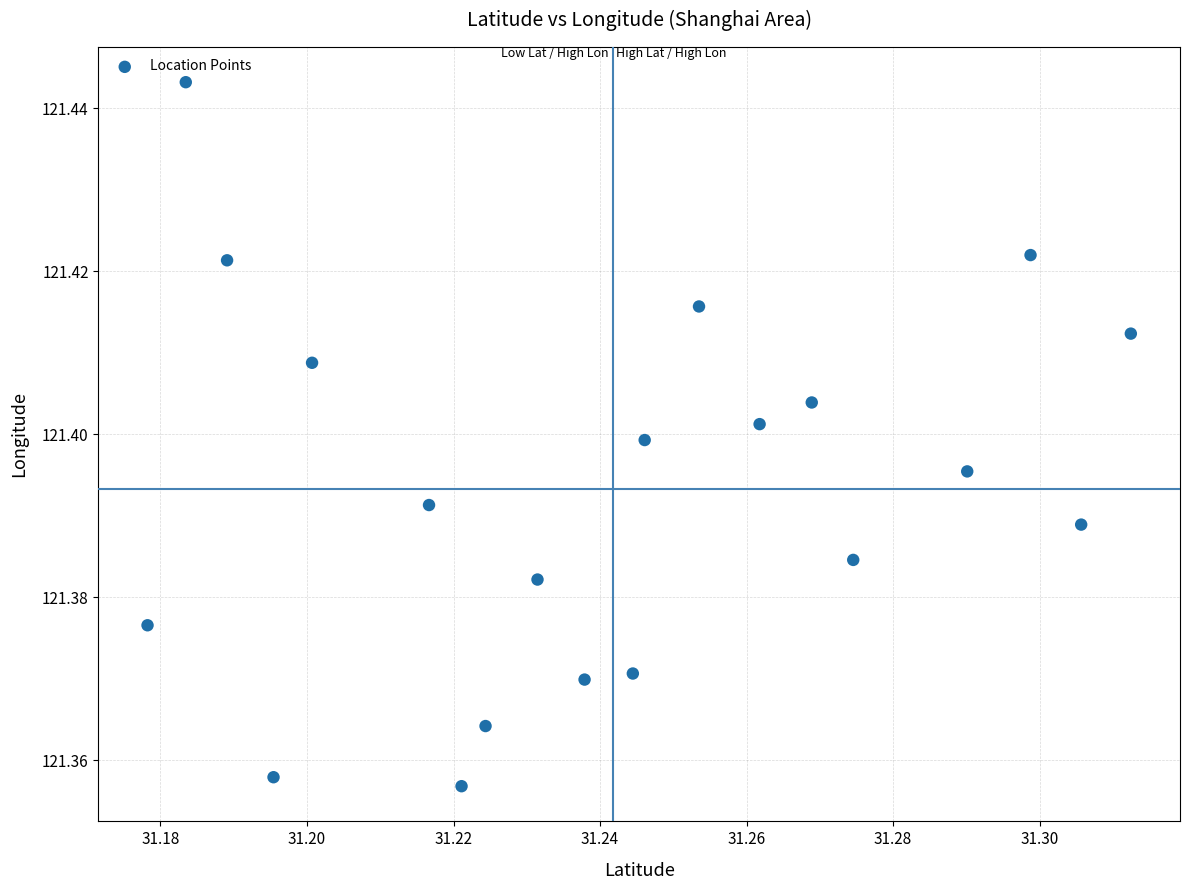

How many points are shown in the scatter plot?

20